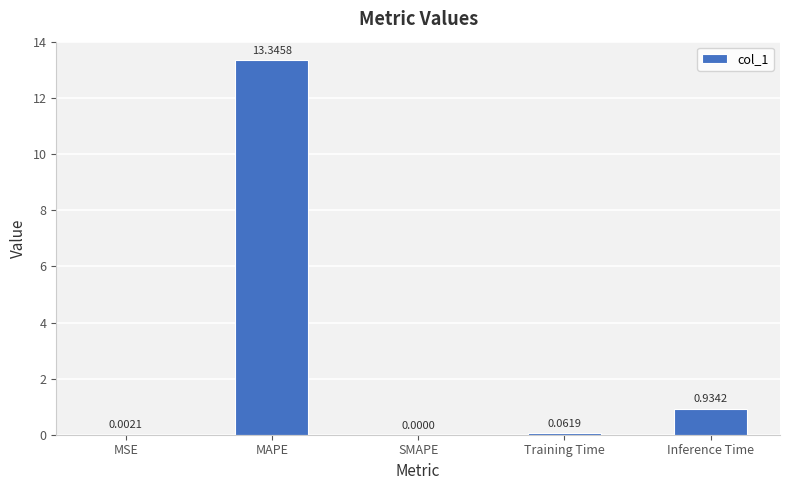

The chart shows a value of 13.3 at MAPE. True or false?

True